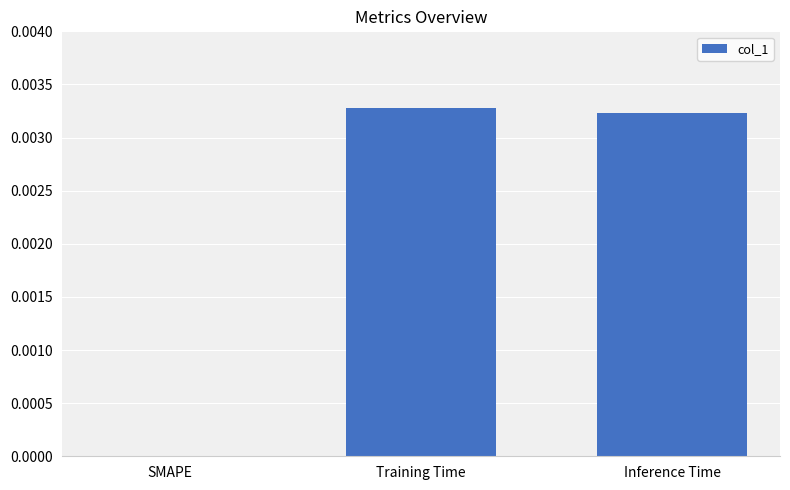

The chart shows a value of 0.0 at SMAPE. True or false?

True